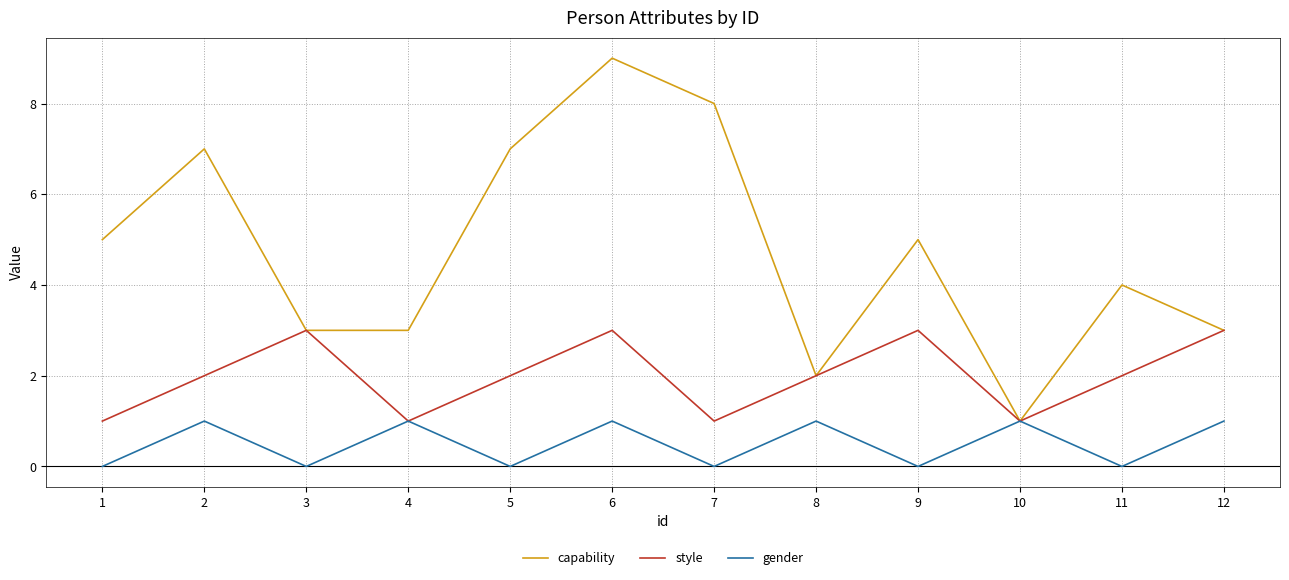

Is the value of capability at 6 greater than the value of style at 7?

Yes